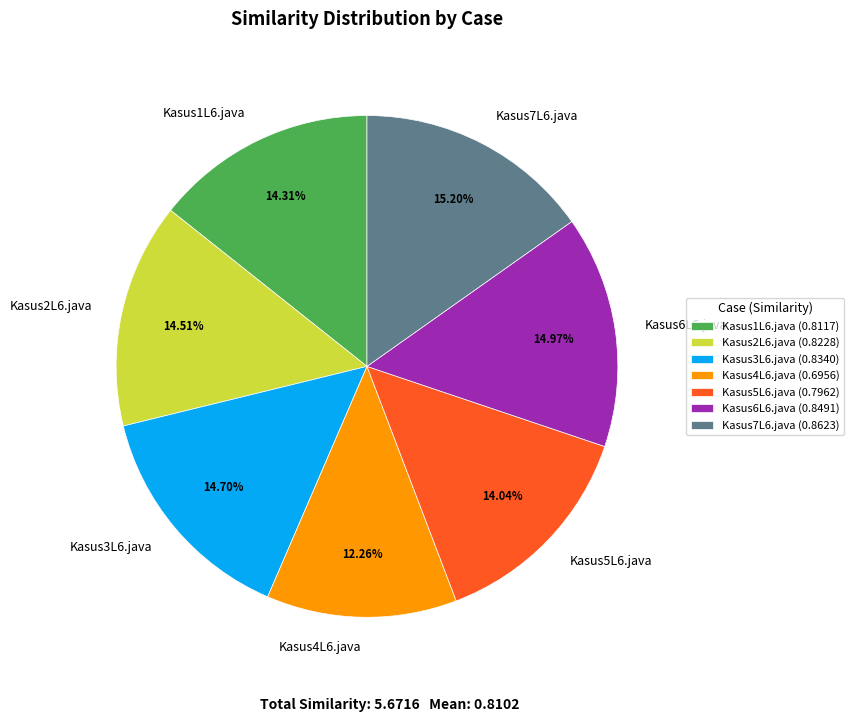

True or false: Kasus3L6.java accounts for 25% of the total.

False